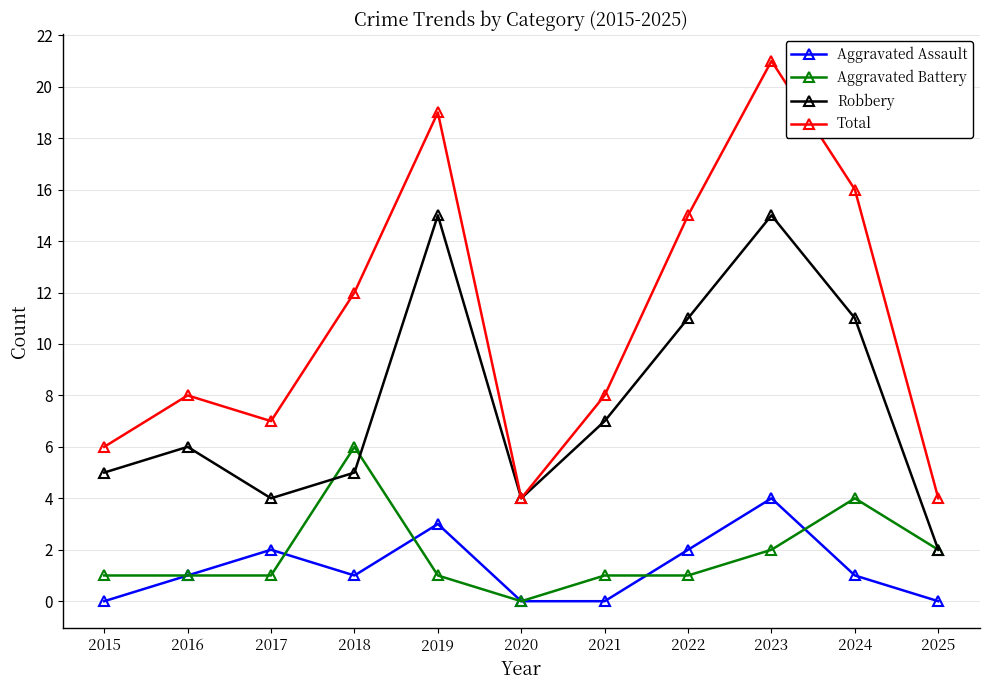

What are all the series names shown in the legend?

Aggravated Assault, Aggravated Battery, Robbery, Total